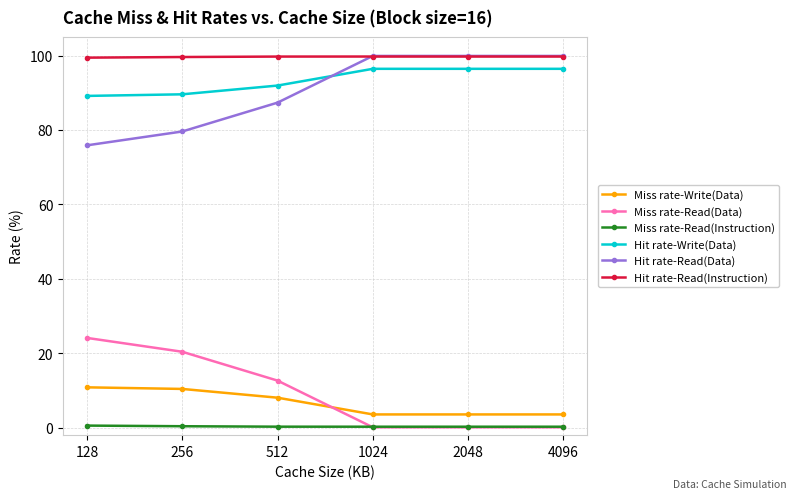

What is the minimum value for Hit rate-Read(Instruction)?

99.4